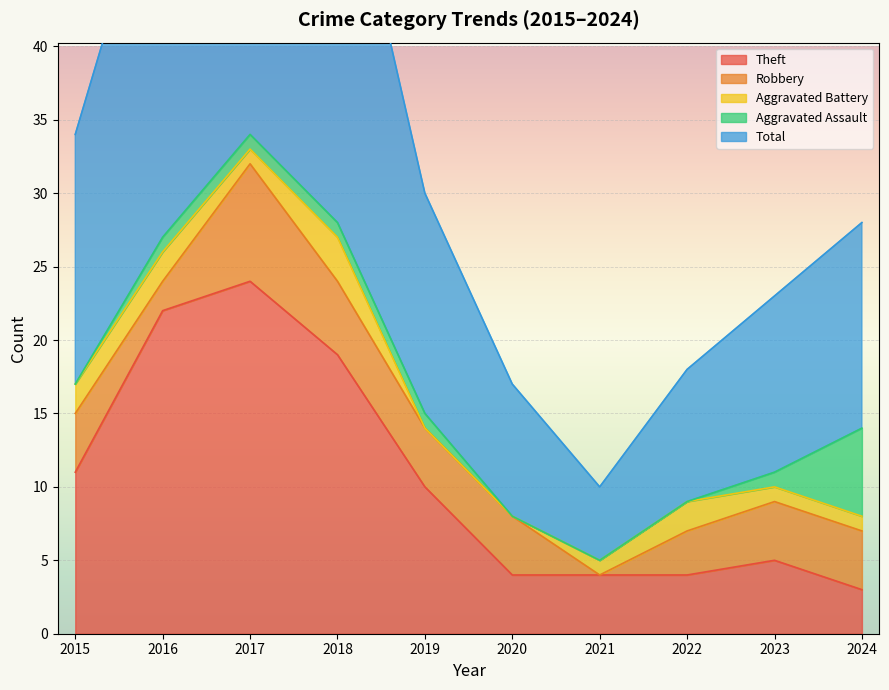

True or false: Robbery has a value of 5 at 2023.

False